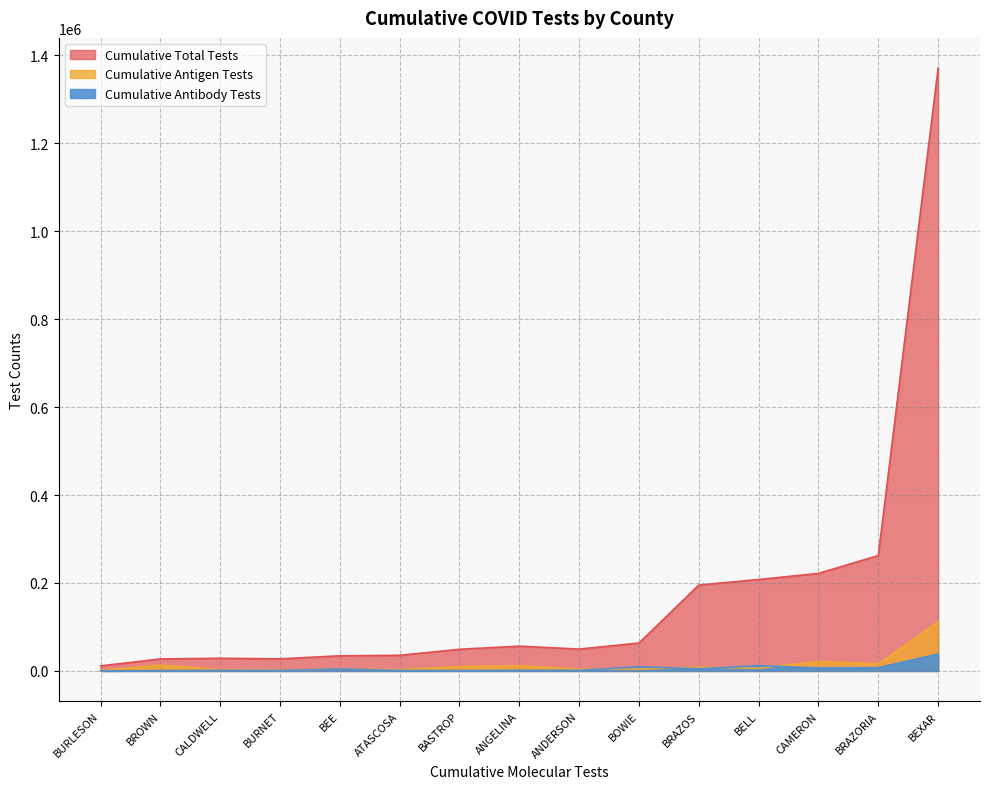

At which category is the sum across all series the highest?

BEXAR